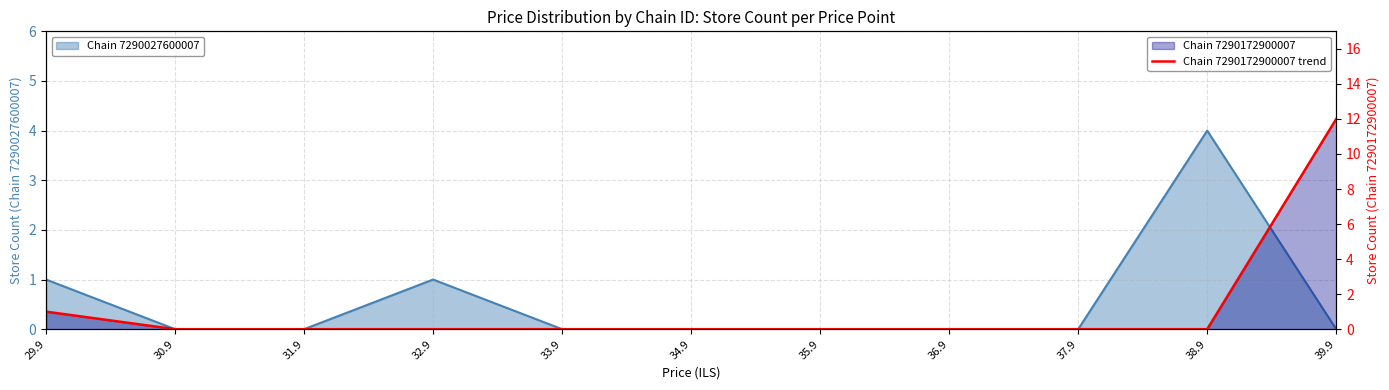

Which label corresponds to the largest value in the chart?

39.9